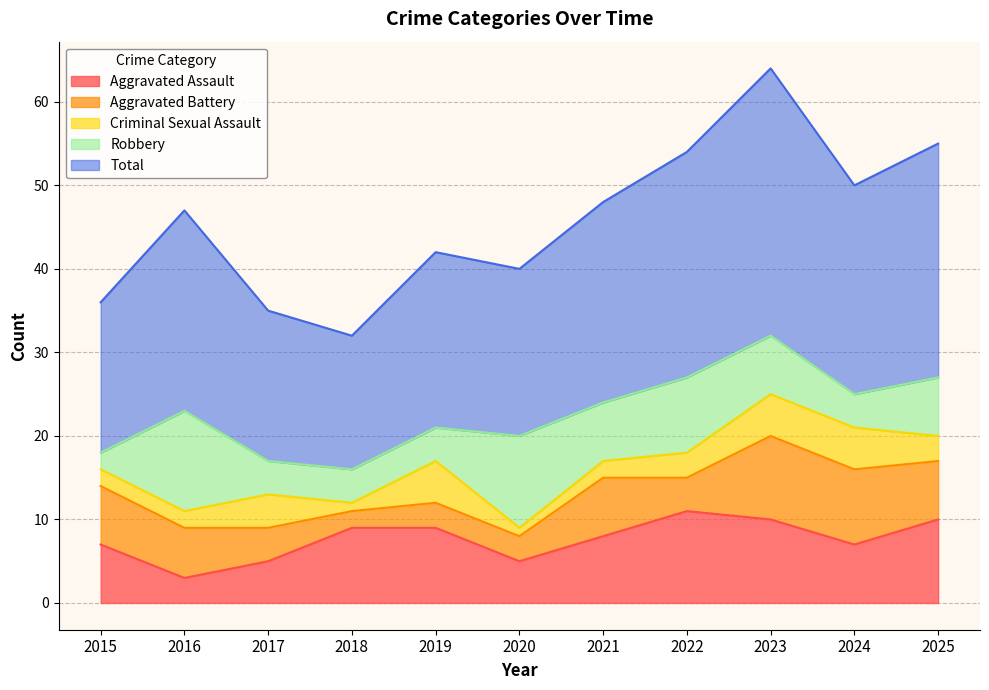

What is the average value of the Robbery series?

6